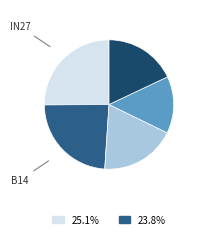

Does any single category account for the majority?

No